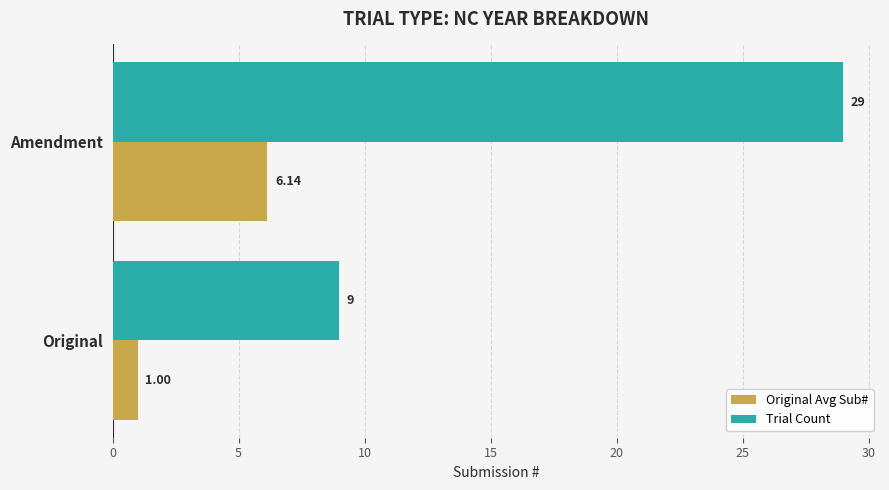

Which category has the lowest value in the Trial Count series?

Original